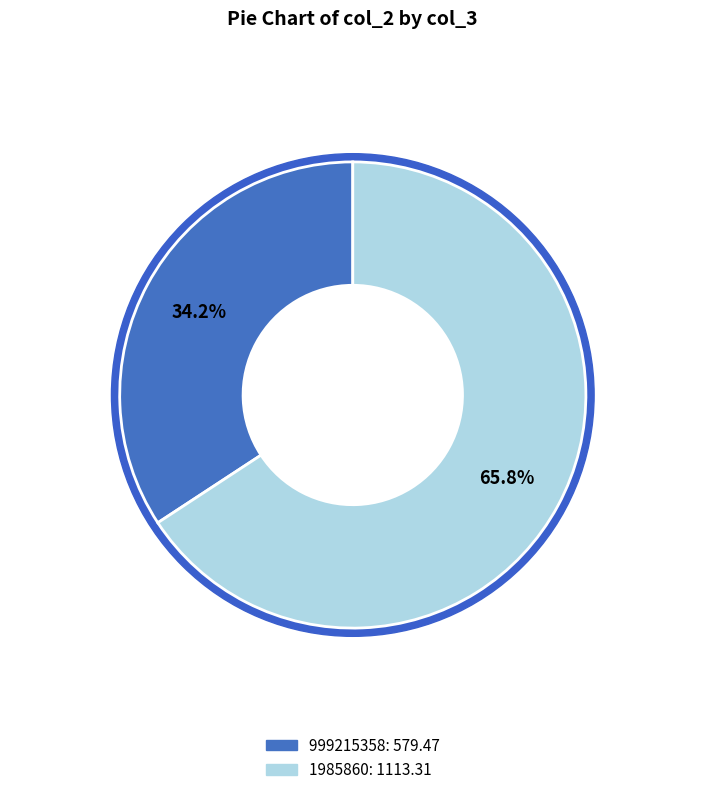

What is the ratio of the value at 1985860 to the value at 999215358?

1.9